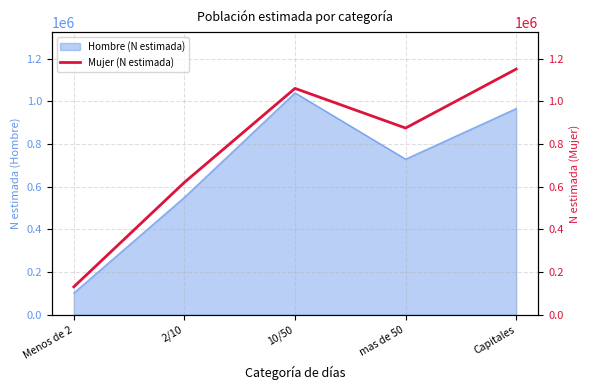

What is the label of the 5th point from the right?

Menos de 2